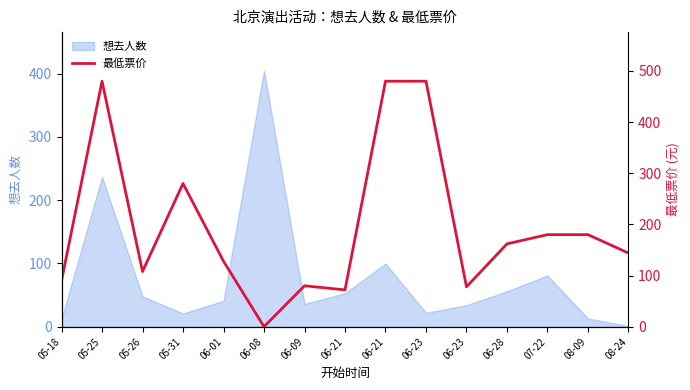

What is the label of the 3rd point from the right?

07-22